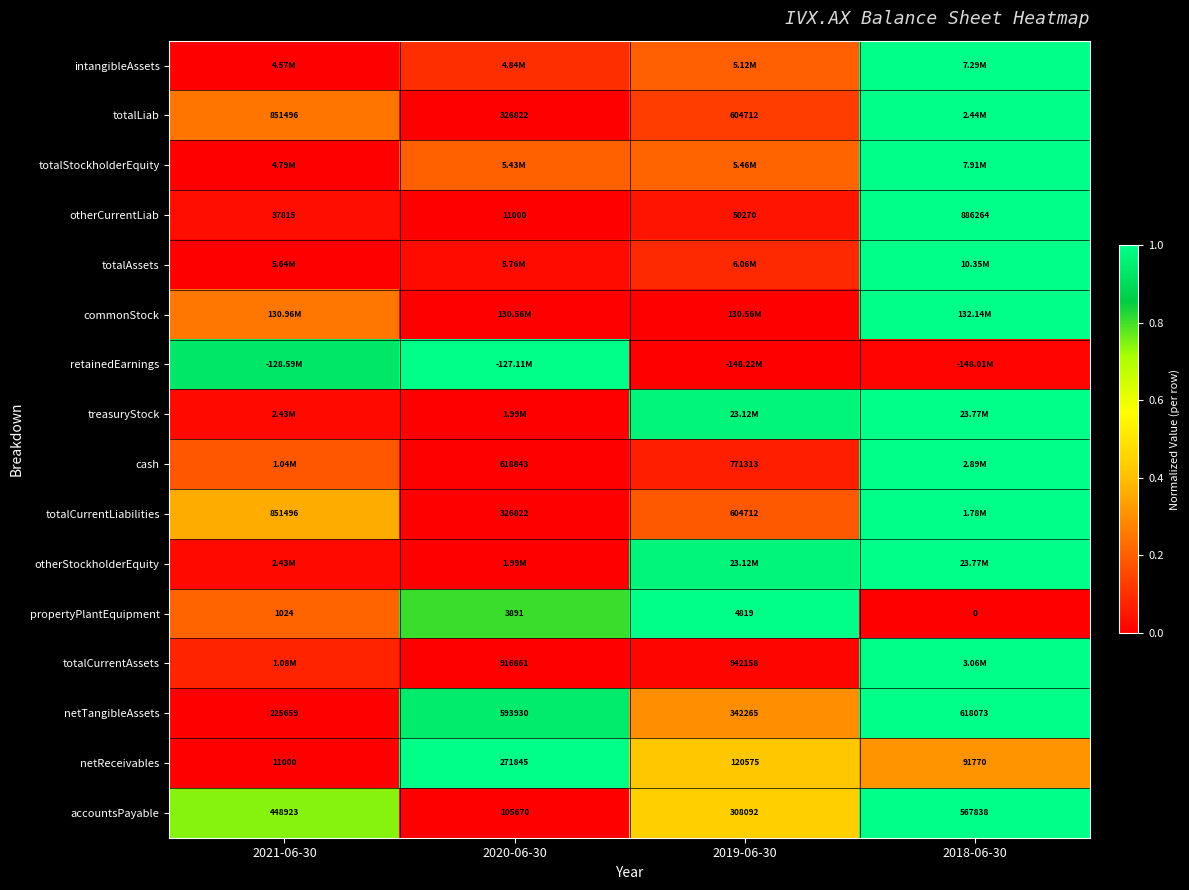

Rank the series at 2019-06-30 from lowest to highest value.

commonStock, retainedEarnings, totalCurrentAssets, otherCurrentLiab, cash, totalAssets, totalLiab, totalCurrentLiabilities, intangibleAssets, totalStockholderEquity, netTangibleAssets, netReceivables, accountsPayable, treasuryStock, otherStockholderEquity, propertyPlantEquipment